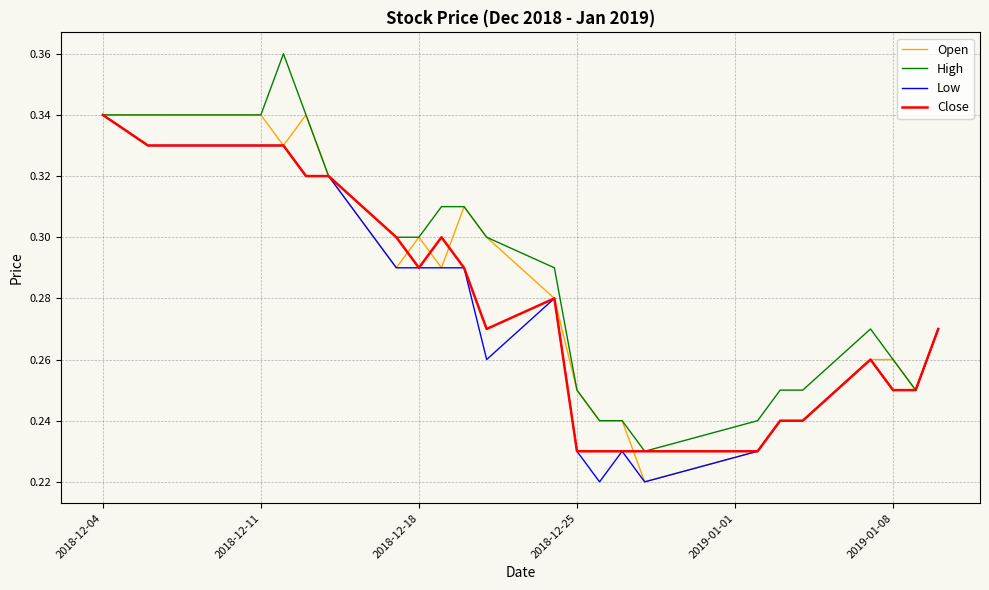

Rank the series by their average value, from lowest to highest.

Low, Close, Open, High